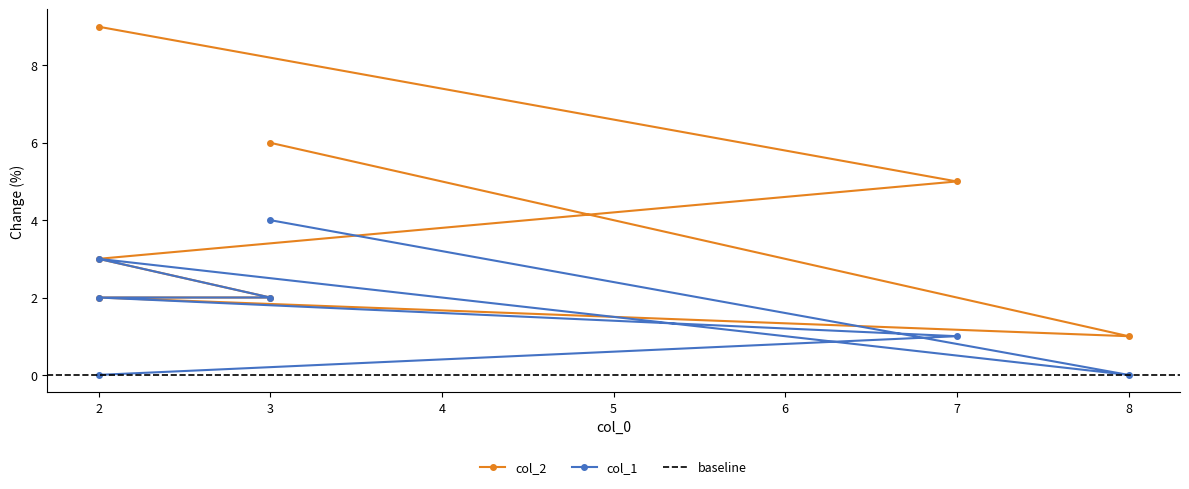

At which category does col_2 reach its first local valley?

8